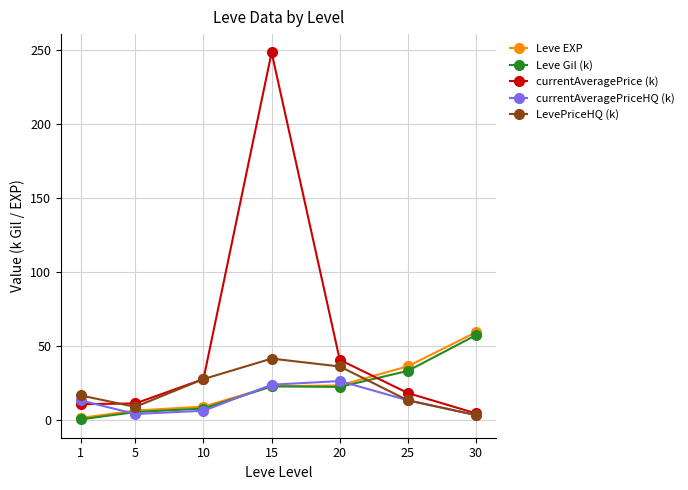

What is the sum of the Leve EXP values at 1 and 15?

24.4